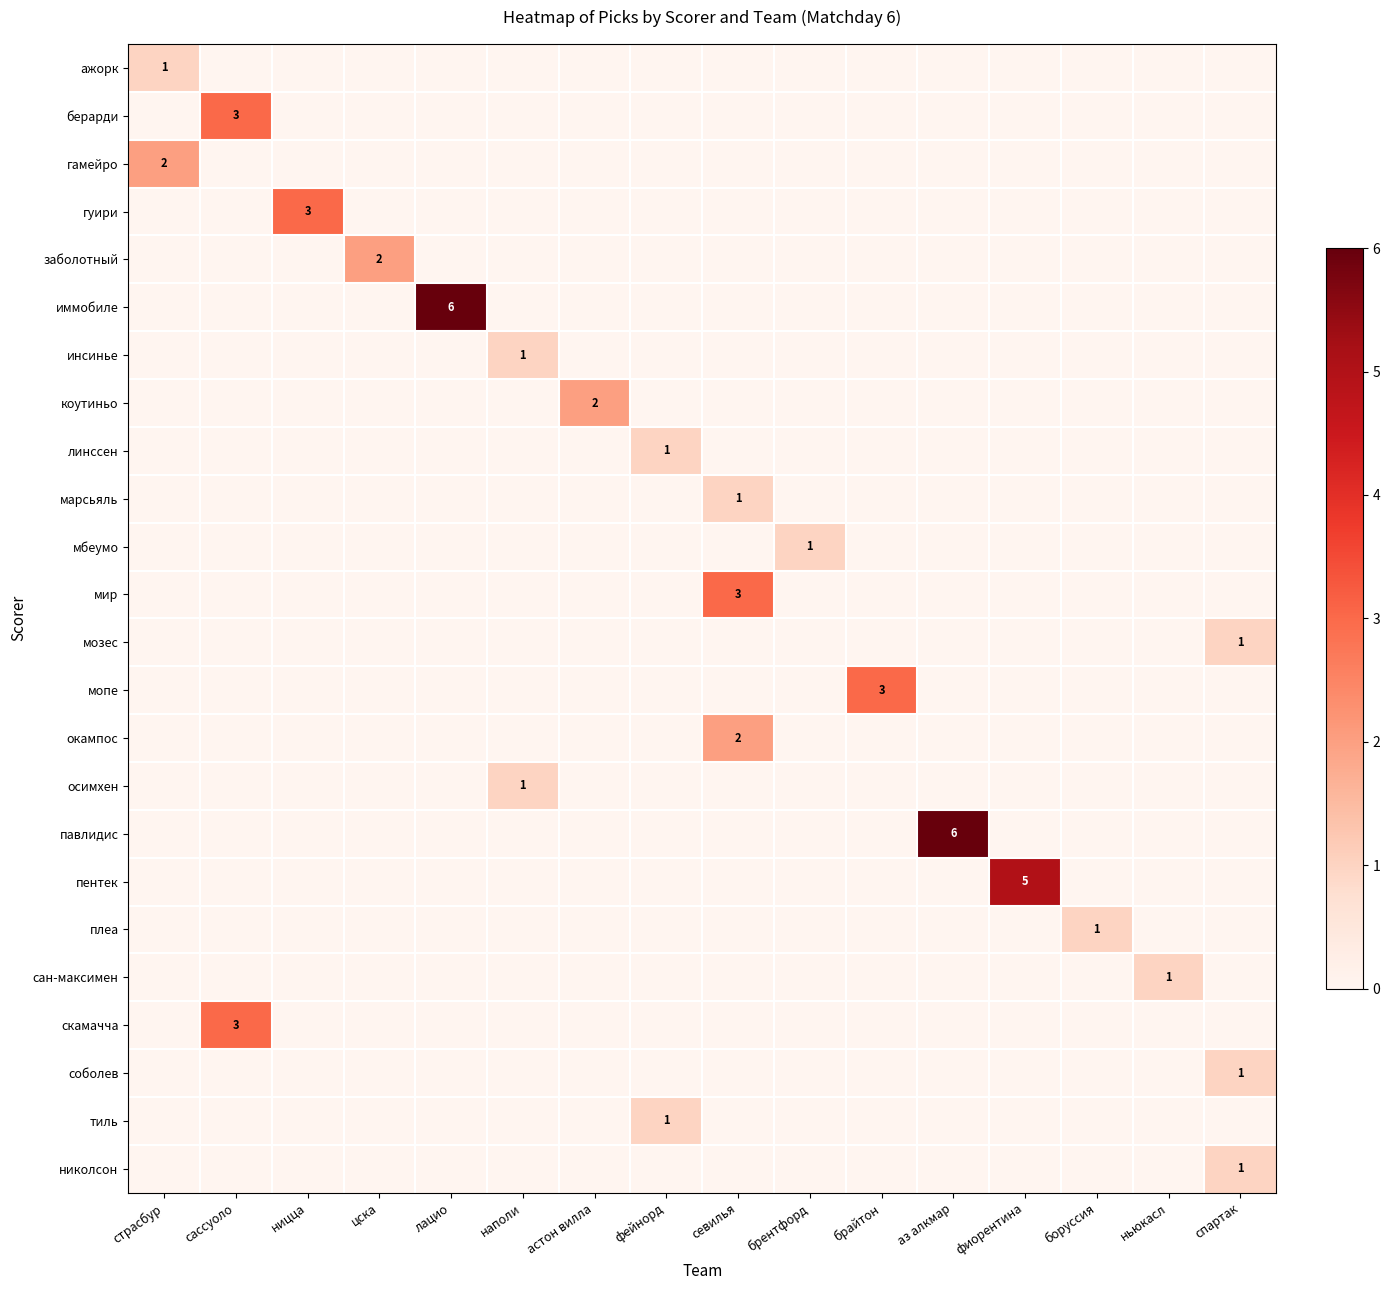

Count the number of data series in this chart.

24